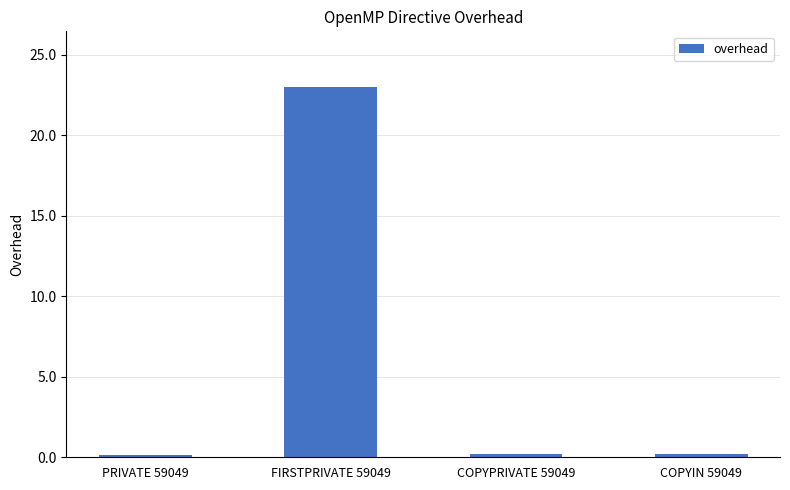

Reading left to right, list all the values displayed in this chart.

PRIVATE 59049=0.2	FIRSTPRIVATE 59049=23.0	COPYPRIVATE 59049=0.2	COPYIN 59049=0.2